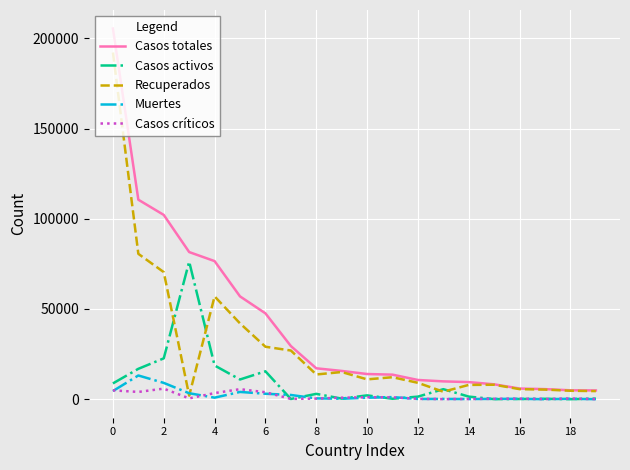

Which series has the largest total across all categories?

Casos totales